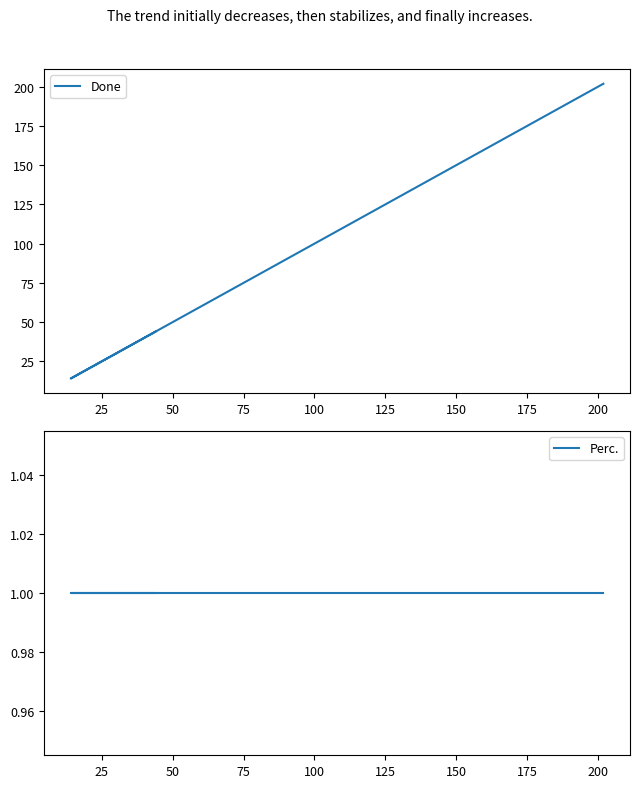

True or false: Perc. and Done cross at least once.

False